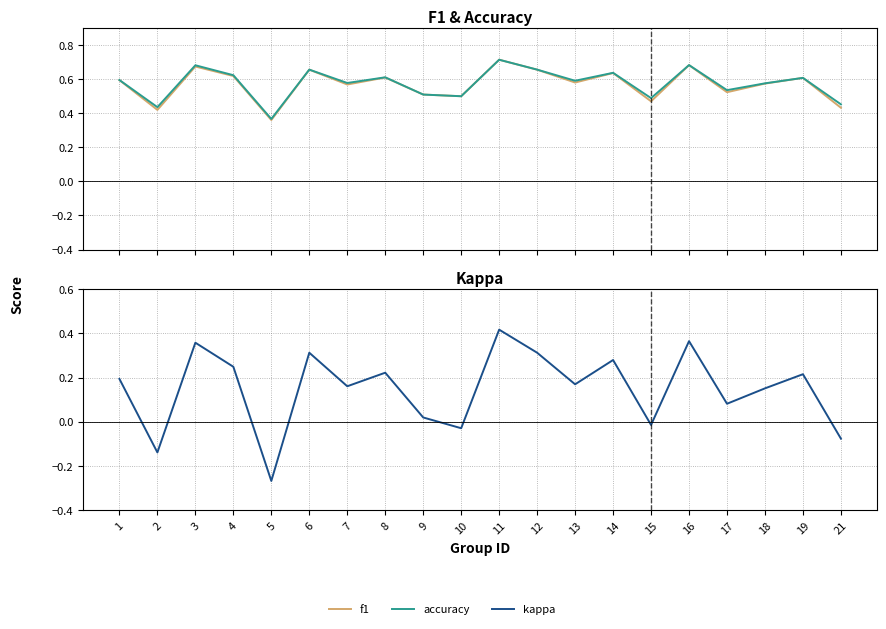

What is the minimum value shown in the chart?

-0.3